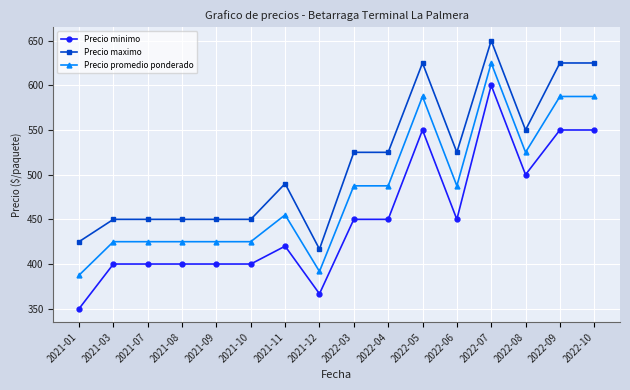

True or false: Precio promedio ponderado and Precio minimo cross at least once.

False